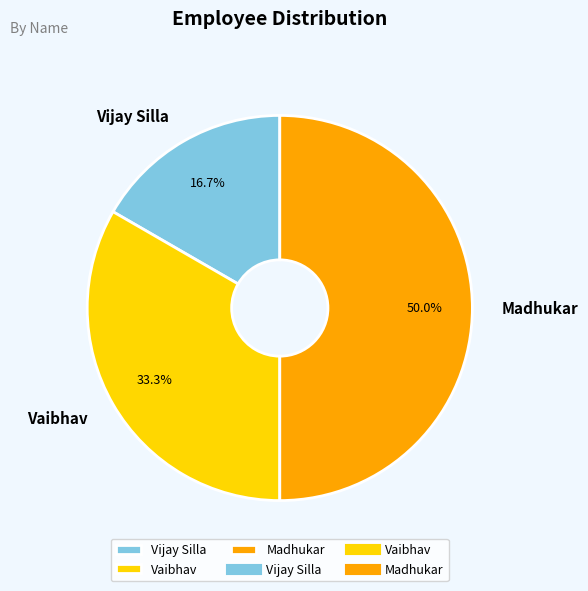

Rank the categories by value from highest to lowest.

Madhukar, Vaibhav, Vijay Silla